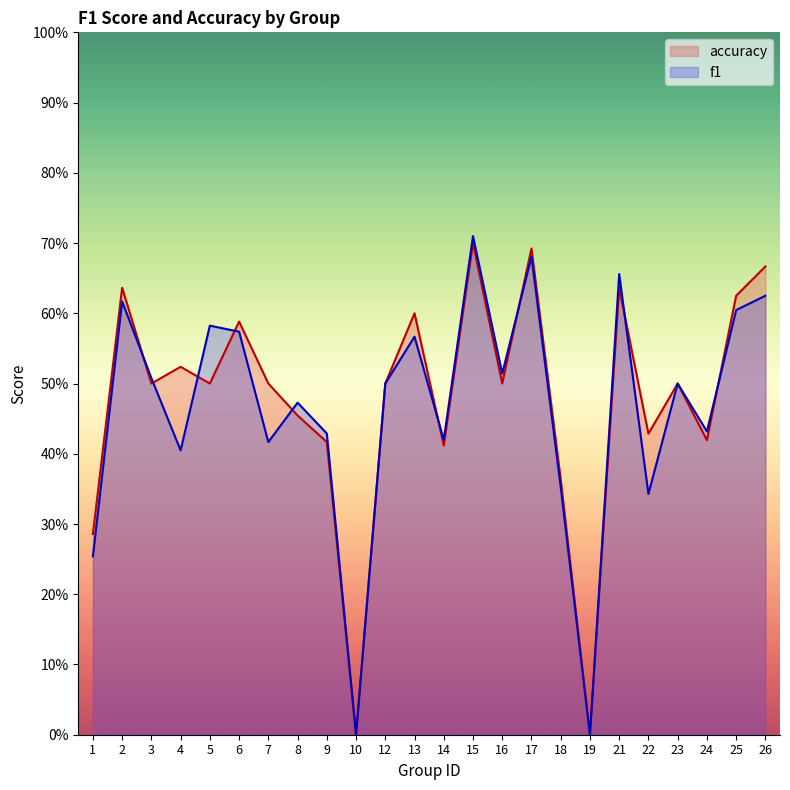

What are all the series names shown in the legend?

accuracy, f1